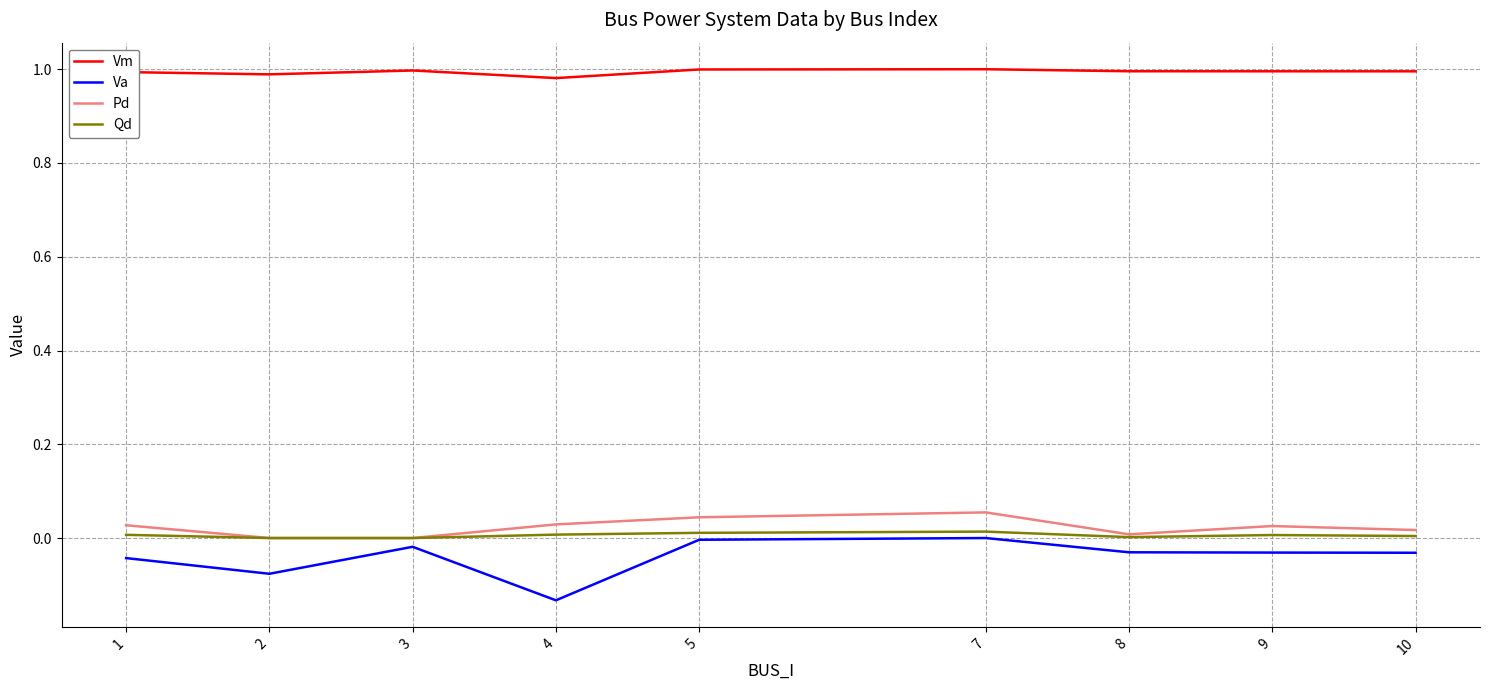

Which series has the largest total across all categories?

Vm